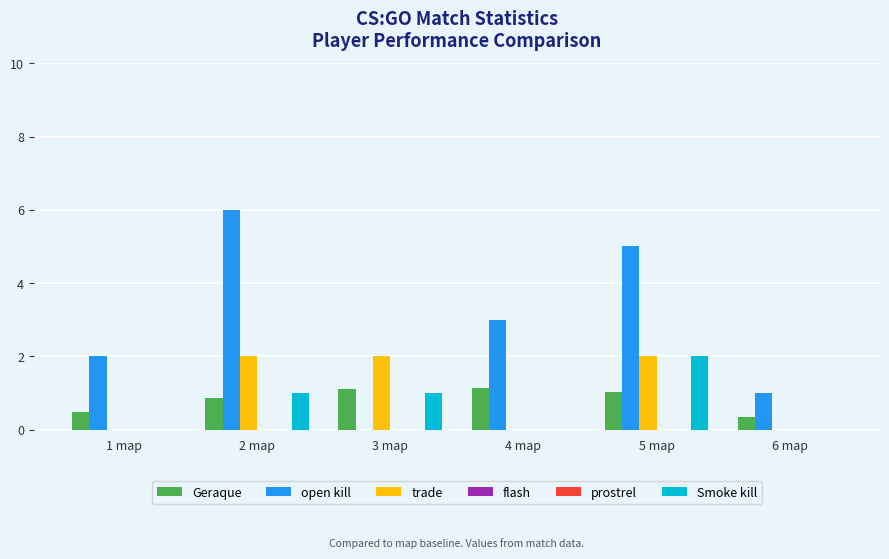

Where does the Smoke kill series first go above 1?

5 map